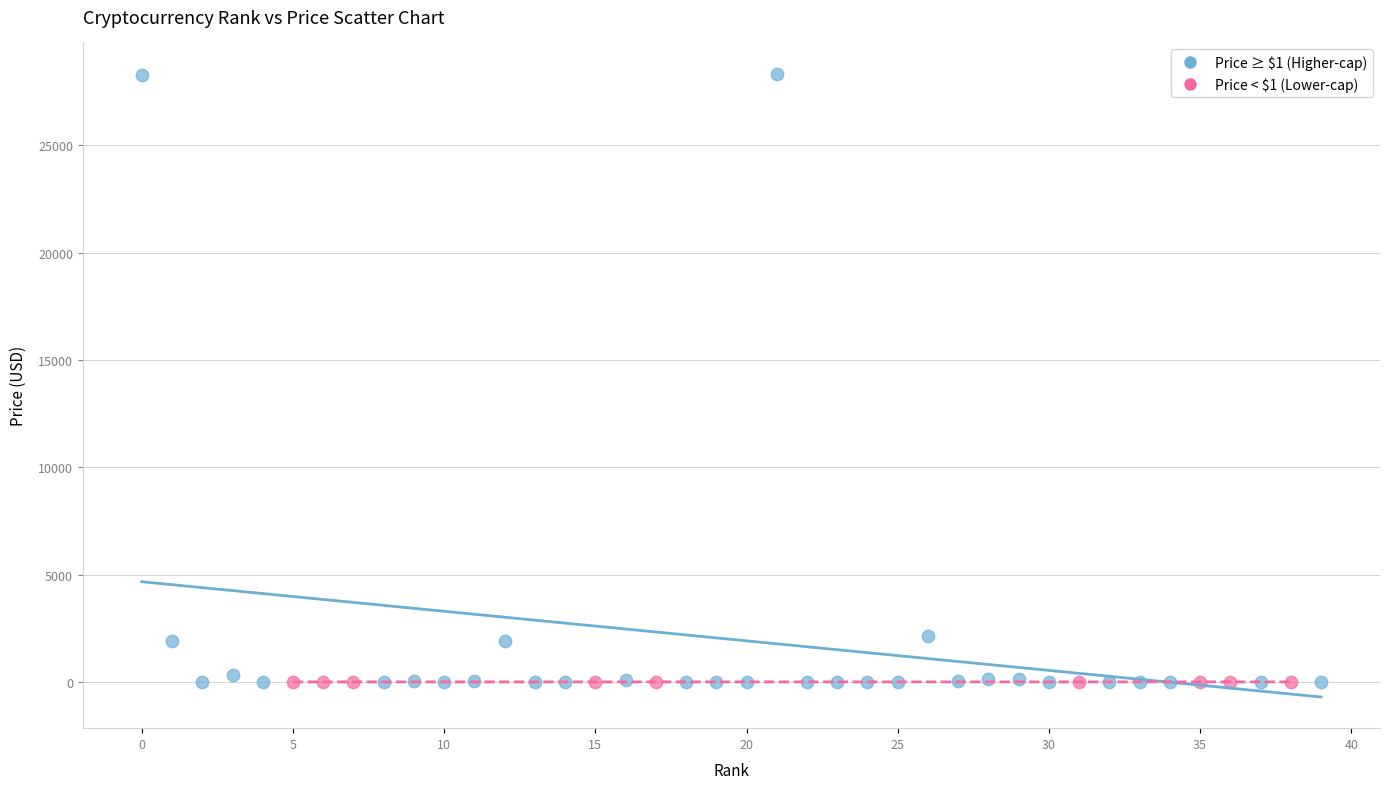

Which series has the widest spread of Y values?

Price ≥ $1 (Higher-cap)